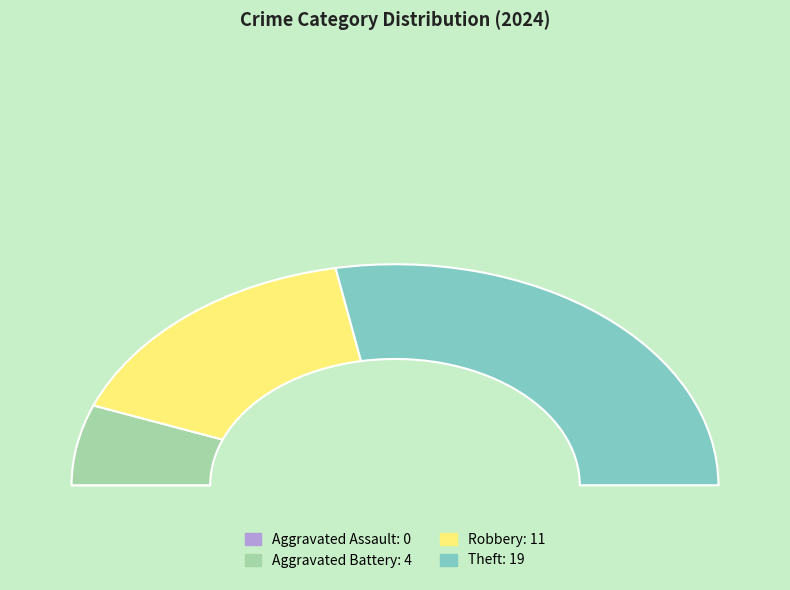

To the nearest percent, what is the difference between the largest and smallest slice percentages?

56%